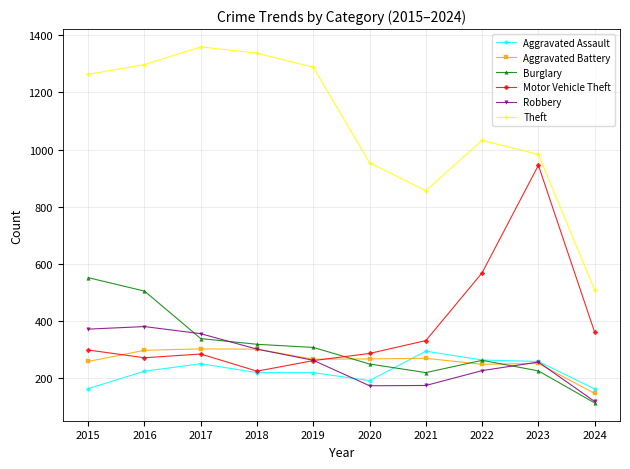

What is the minimum value for Aggravated Assault?

163